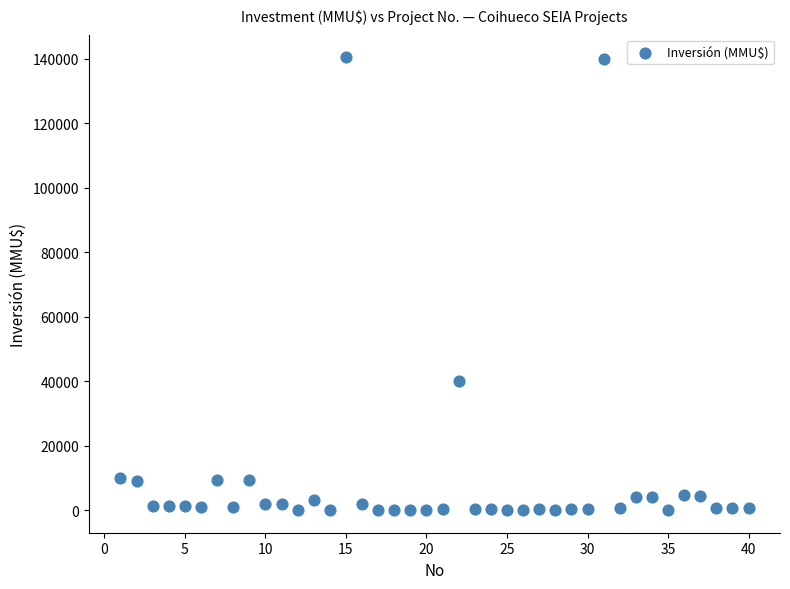

What Y value in the scatter plot is closest to 70200?

40000